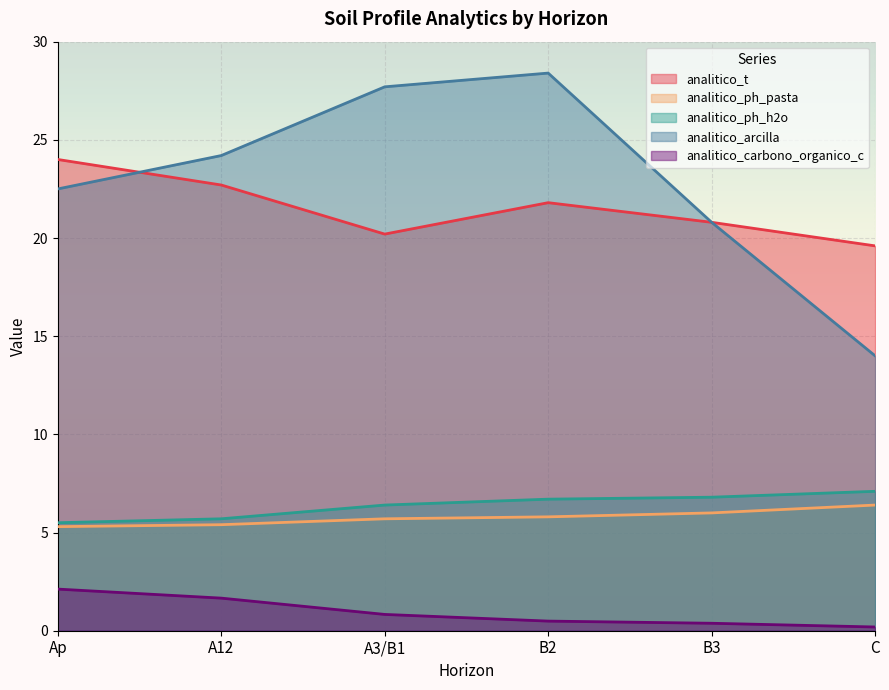

Reading right to left, transcribe all the data shown in this chart.

analitico_t: C=19.6	B3=20.8	B2=21.8	A3/B1=20.2	A12=22.7	Ap=24.0
analitico_ph_pasta: C=6.4	B3=6.0	B2=5.8	A3/B1=5.7	A12=5.4	Ap=5.3
analitico_ph_h2o: C=7.1	B3=6.8	B2=6.7	A3/B1=6.4	A12=5.7	Ap=5.5
analitico_arcilla: C=14.0	B3=20.8	B2=28.4	A3/B1=27.7	A12=24.2	Ap=22.5
analitico_carbono_organico_c: C=0.2	B3=0.4	B2=0.5	A3/B1=0.8	A12=1.7	Ap=2.1